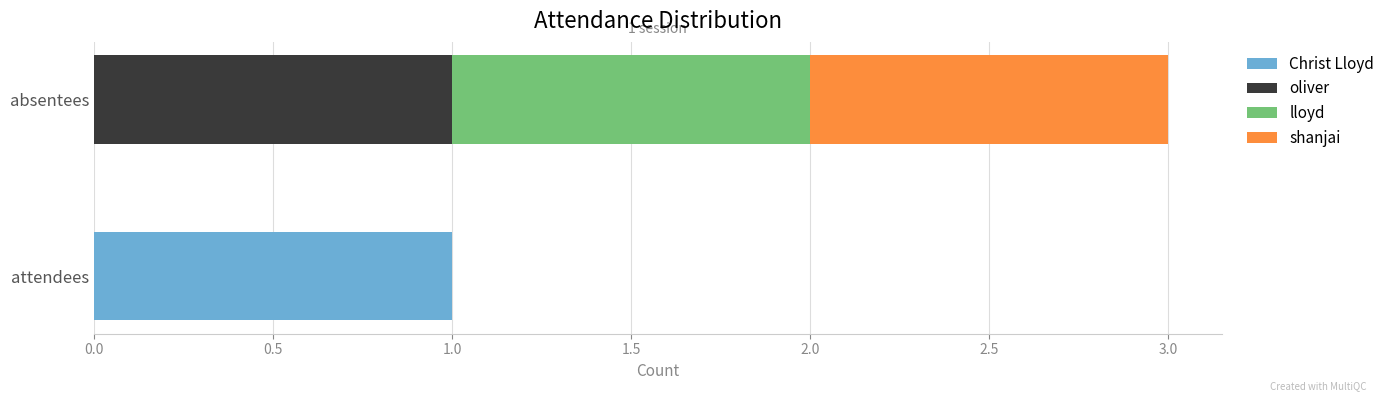

The value of Christ Lloyd at attendees is 1. True or false?

True